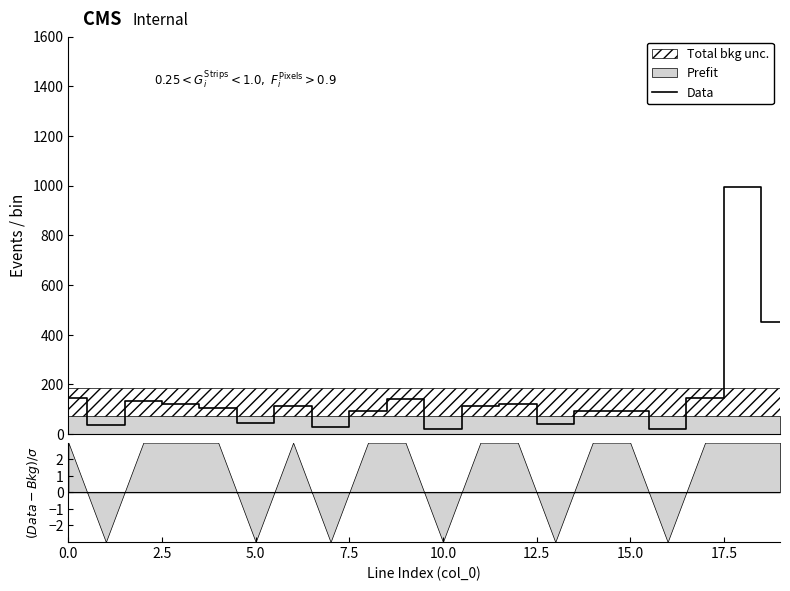

What is the maximum value shown in the chart?

993.5